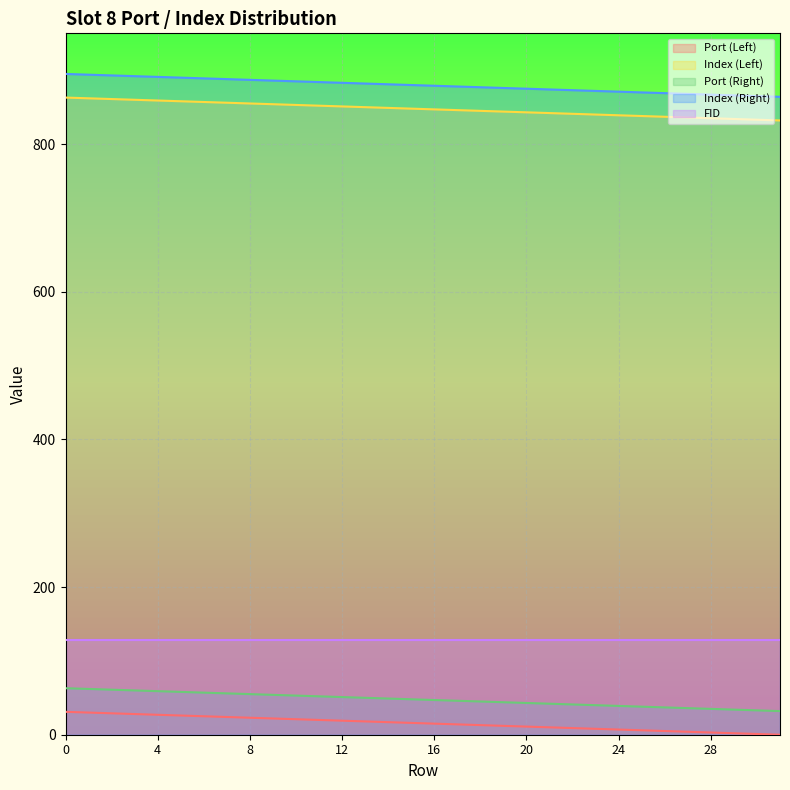

How many distinct data groups are displayed?

5